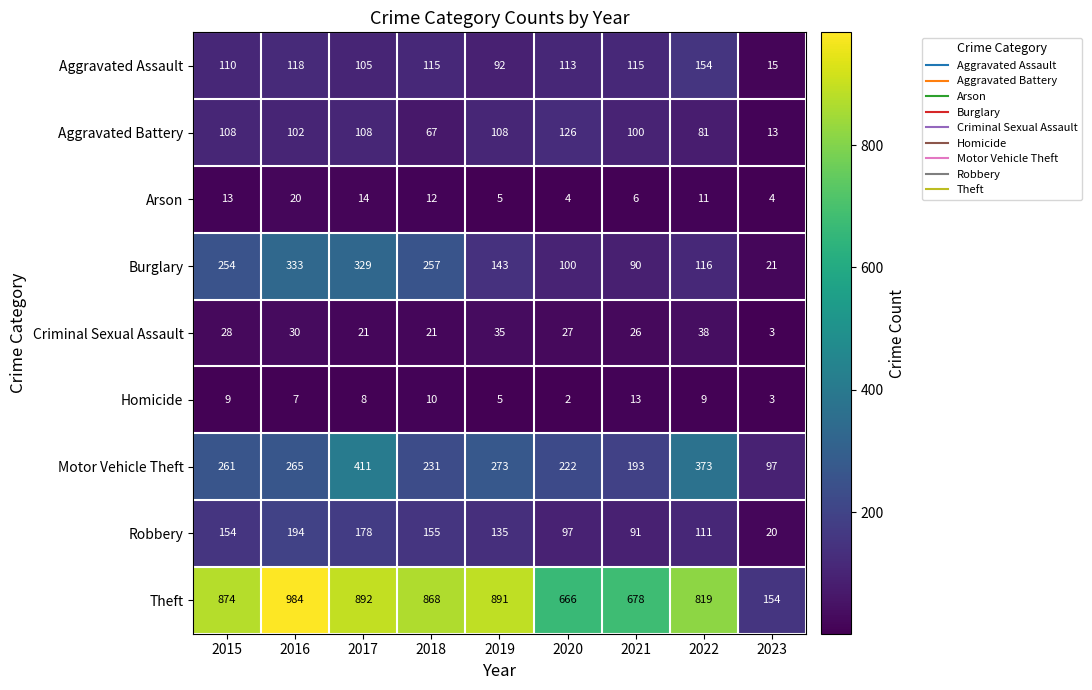

Rank the series at 2020 from lowest to highest value.

Homicide, Arson, Criminal Sexual Assault, Robbery, Burglary, Aggravated Assault, Aggravated Battery, Motor Vehicle Theft, Theft